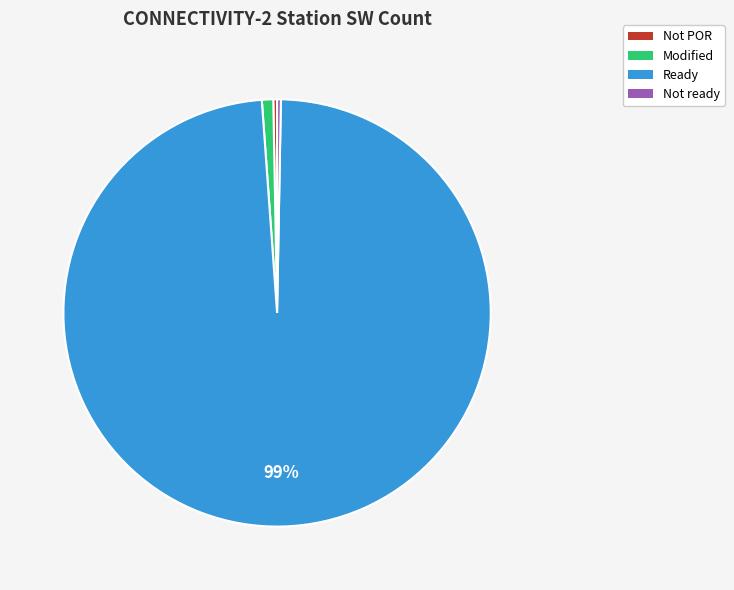

Count the number of slices in the pie.

4